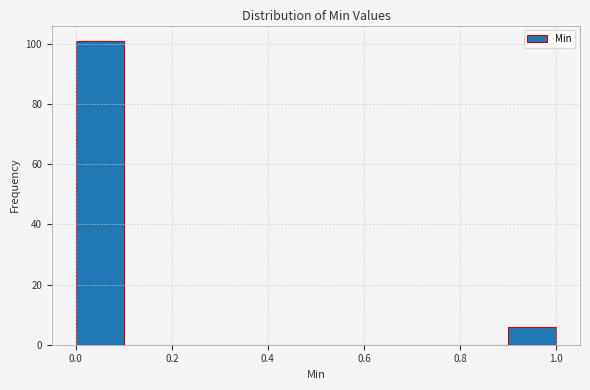

Reading left to right, transcribe this chart: for each bar, give the range it covers on the x-axis and its height. The values are not printed on the chart, so give them approximately, as read against the axis.

0.0 to 0.1: 102
0.1 to 0.2: 0
0.2 to 0.3: 0
0.3 to 0.4: 0
0.4 to 0.5: 0
0.5 to 0.6: 0
0.6 to 0.7: 0
0.7 to 0.8: 0
0.8 to 0.9: 0
0.9 to 1.0: 6